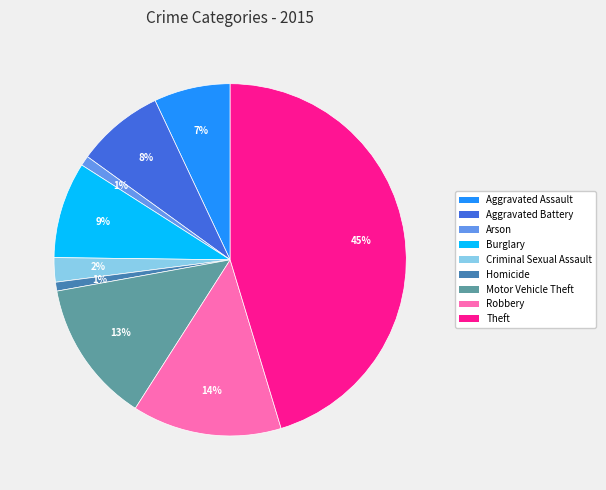

Between Arson and Robbery, which is larger?

Robbery